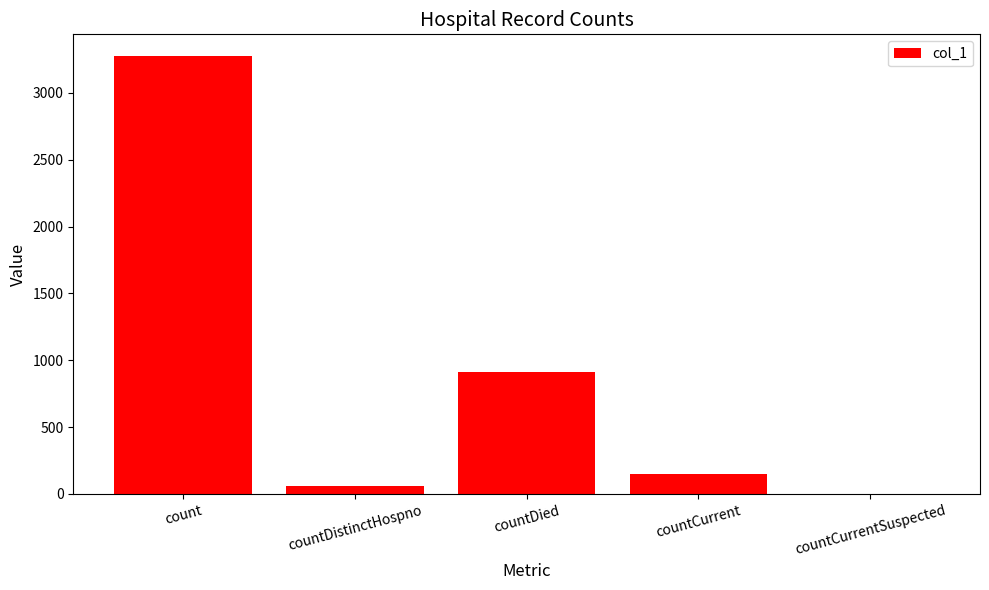

Reading left to right, extract all data points from this chart.

count=3275	countDistinctHospno=58	countDied=912	countCurrent=147	countCurrentSuspected=0